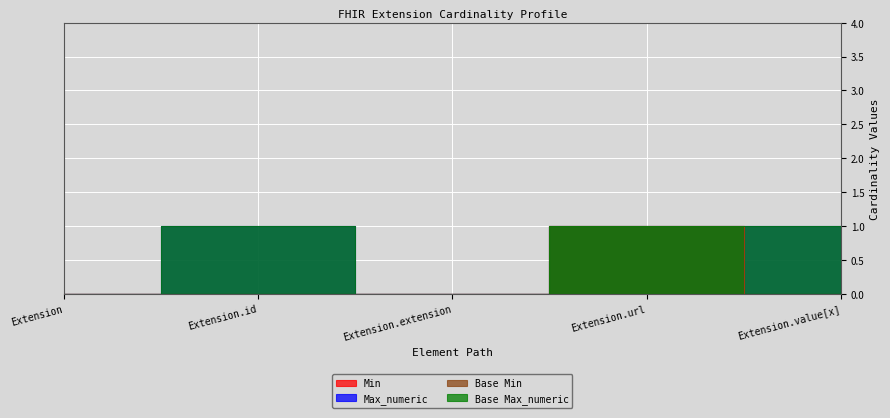

True or false: Min and Max_numeric intersect in this chart.

False